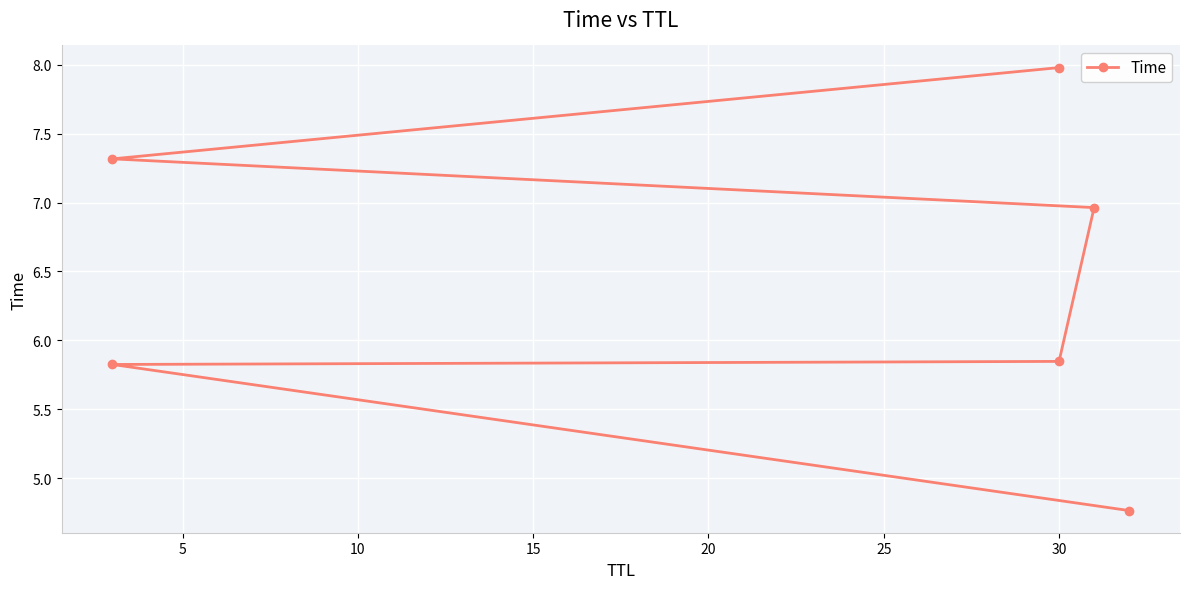

What is the minimum value shown in the chart?

4.8